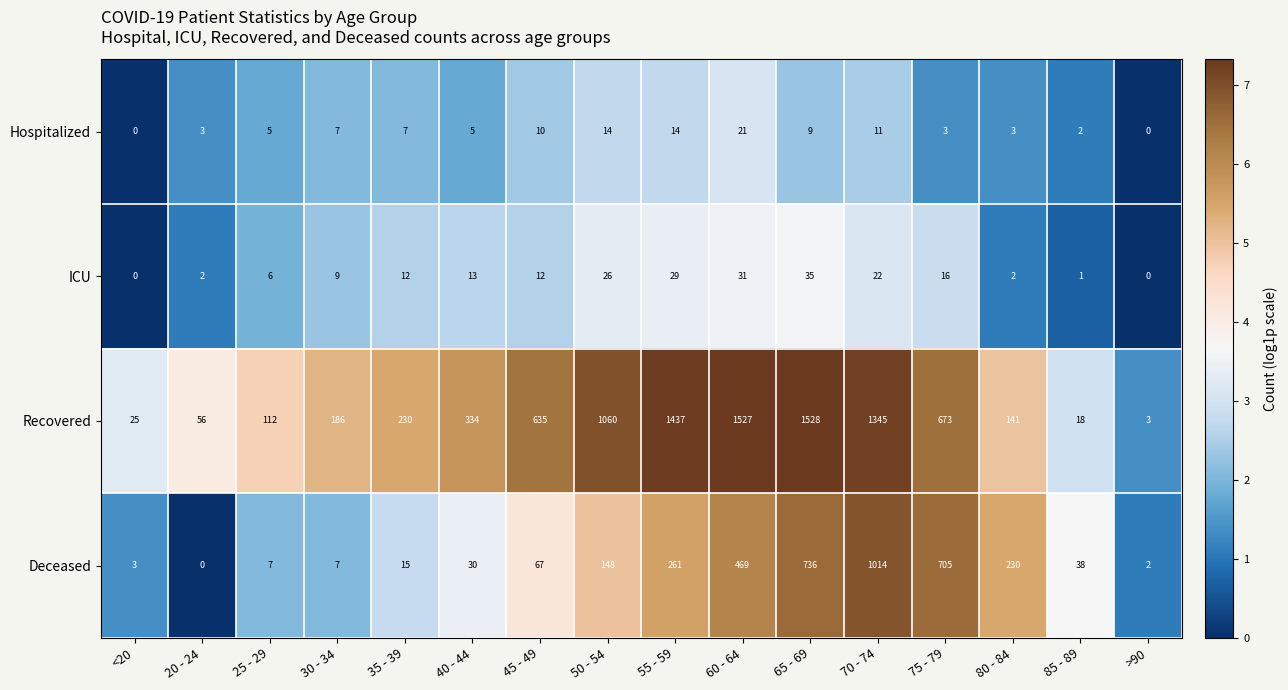

Is it true that ICU equals 0 at 85 - 89?

False